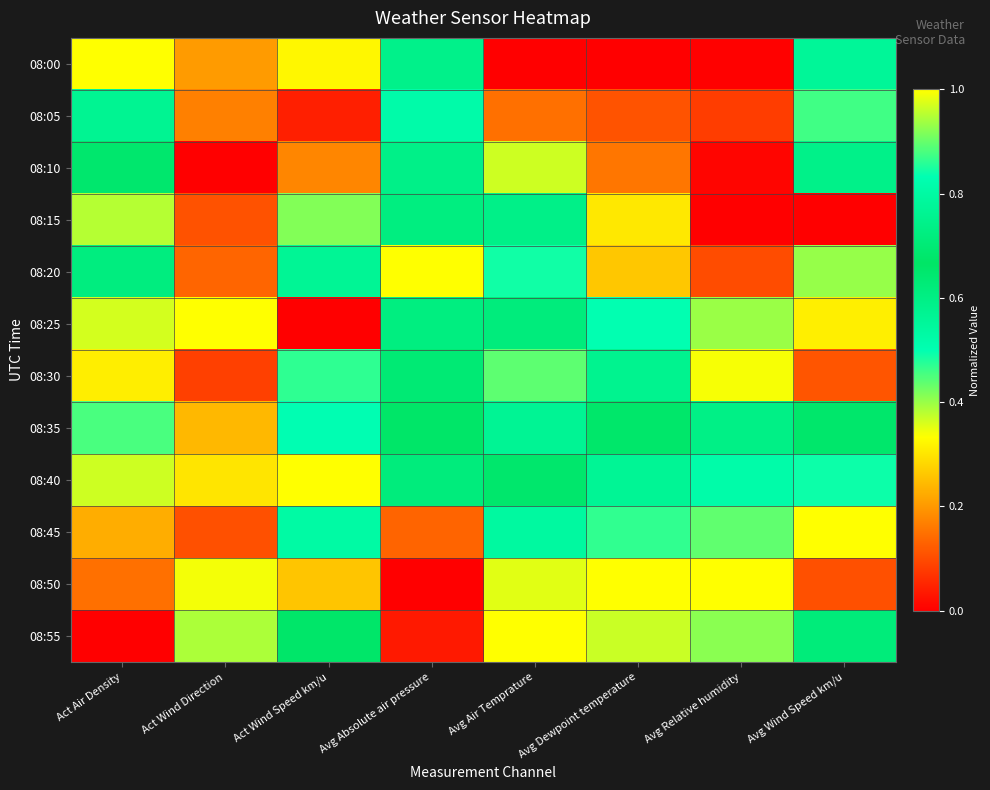

Reading left to right, transcribe all the data shown in this chart.

08:00: Act Air Density=1.0	Act Wind Direction=0.2	Act Wind Speed km/u=0.3	Avg Absolute air pressure=0.7	Avg Air Temprature=0.0	Avg Dewpoint temperature=0.0	Avg Relative humidity=0.0	Avg Wind Speed km/u=0.6
08:05: Act Air Density=0.8	Act Wind Direction=0.2	Act Wind Speed km/u=0.0	Avg Absolute air pressure=0.5	Avg Air Temprature=0.1	Avg Dewpoint temperature=0.1	Avg Relative humidity=0.1	Avg Wind Speed km/u=0.5
08:10: Act Air Density=0.7	Act Wind Direction=0.0	Act Wind Speed km/u=0.2	Avg Absolute air pressure=0.7	Avg Air Temprature=0.4	Avg Dewpoint temperature=0.2	Avg Relative humidity=0.0	Avg Wind Speed km/u=0.6
08:15: Act Air Density=0.4	Act Wind Direction=0.1	Act Wind Speed km/u=0.4	Avg Absolute air pressure=0.6	Avg Air Temprature=0.7	Avg Dewpoint temperature=0.3	Avg Relative humidity=0.0	Avg Wind Speed km/u=0.0
08:20: Act Air Density=0.7	Act Wind Direction=0.1	Act Wind Speed km/u=0.6	Avg Absolute air pressure=1.0	Avg Air Temprature=0.5	Avg Dewpoint temperature=0.3	Avg Relative humidity=0.1	Avg Wind Speed km/u=0.9
08:25: Act Air Density=0.4	Act Wind Direction=1.0	Act Wind Speed km/u=0.0	Avg Absolute air pressure=0.7	Avg Air Temprature=0.6	Avg Dewpoint temperature=0.5	Avg Relative humidity=0.4	Avg Wind Speed km/u=0.3
08:30: Act Air Density=0.3	Act Wind Direction=0.1	Act Wind Speed km/u=0.5	Avg Absolute air pressure=0.7	Avg Air Temprature=0.9	Avg Dewpoint temperature=0.6	Avg Relative humidity=0.3	Avg Wind Speed km/u=0.1
08:35: Act Air Density=0.5	Act Wind Direction=0.2	Act Wind Speed km/u=0.5	Avg Absolute air pressure=0.7	Avg Air Temprature=0.8	Avg Dewpoint temperature=0.7	Avg Relative humidity=0.6	Avg Wind Speed km/u=0.7
08:40: Act Air Density=0.4	Act Wind Direction=0.3	Act Wind Speed km/u=1.0	Avg Absolute air pressure=0.6	Avg Air Temprature=0.7	Avg Dewpoint temperature=0.8	Avg Relative humidity=0.8	Avg Wind Speed km/u=0.8
08:45: Act Air Density=0.2	Act Wind Direction=0.1	Act Wind Speed km/u=0.8	Avg Absolute air pressure=0.1	Avg Air Temprature=0.8	Avg Dewpoint temperature=0.9	Avg Relative humidity=0.9	Avg Wind Speed km/u=1.0
08:50: Act Air Density=0.1	Act Wind Direction=0.3	Act Wind Speed km/u=0.3	Avg Absolute air pressure=0.0	Avg Air Temprature=1.0	Avg Dewpoint temperature=1.0	Avg Relative humidity=1.0	Avg Wind Speed km/u=0.1
08:55: Act Air Density=0.0	Act Wind Direction=0.4	Act Wind Speed km/u=0.7	Avg Absolute air pressure=0.0	Avg Air Temprature=1.0	Avg Dewpoint temperature=1.0	Avg Relative humidity=0.9	Avg Wind Speed km/u=0.7